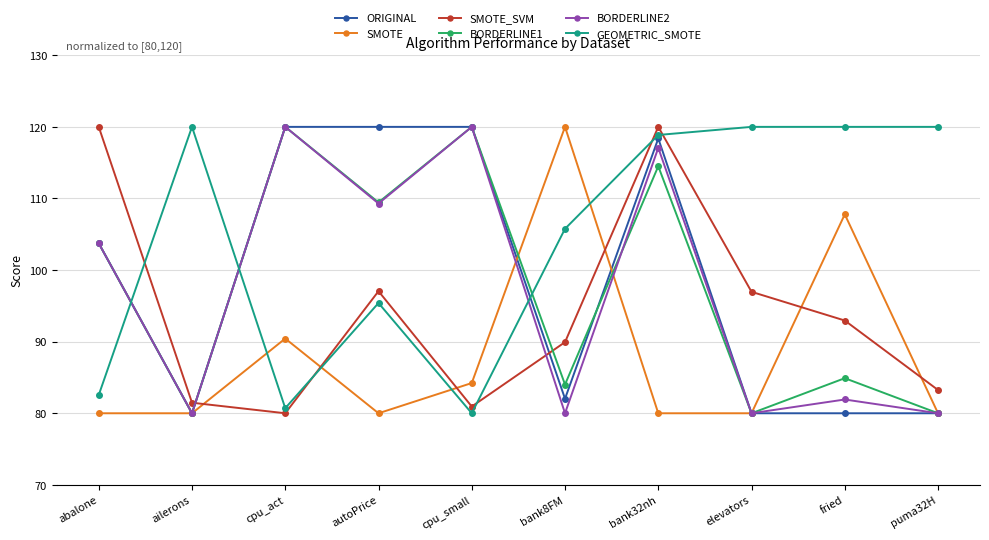

What is the difference between the highest and lowest values at autoPrice?

40.0